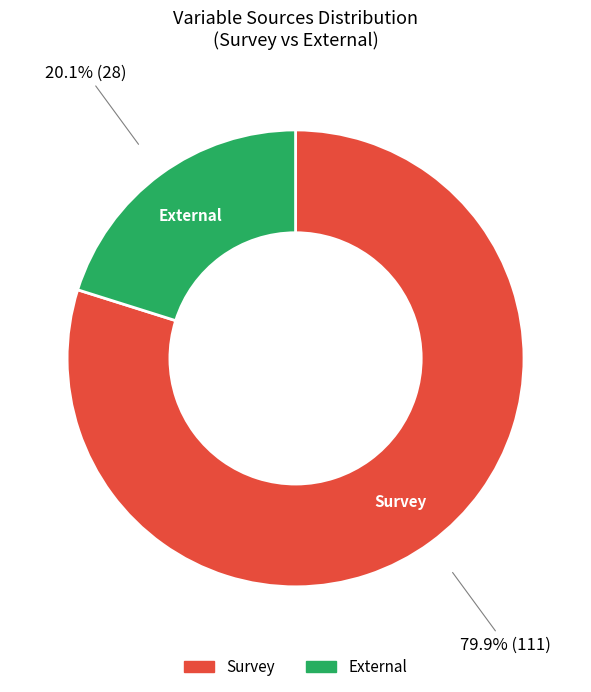

Is it true that Survey is 80% of the pie?

True